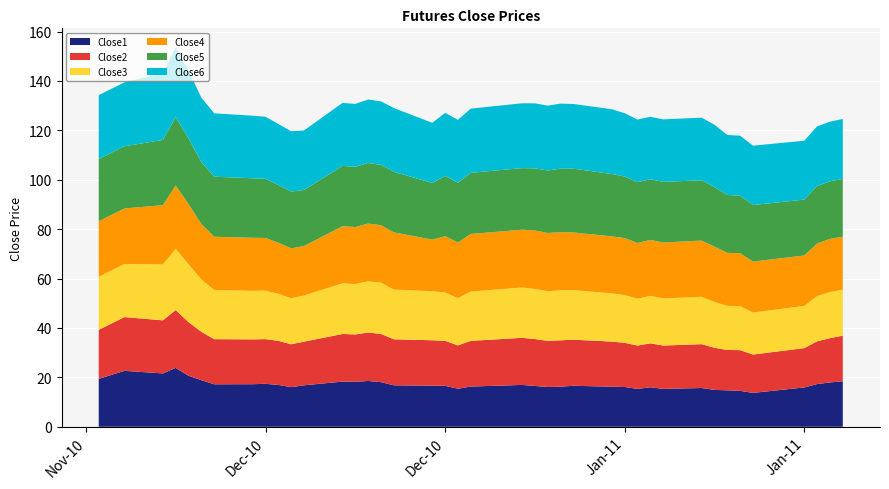

Reading left to right, transcribe all the data shown in this chart.

Close1: 2010/11/24=19.4	2010/11/26=22.6	2010/11/29=21.6	2010/11/30=23.8	2010/12/01=20.6	2010/12/02=18.9	2010/12/03=17.2	2010/12/06=17.2	2010/12/07=17.4	2010/12/08=16.9	2010/12/09=16.0	2010/12/10=16.8	2010/12/13=18.3	2010/12/14=18.2	2010/12/15=18.5	2010/12/16=18.1	2010/12/17=16.8	2010/12/20=16.6	2010/12/21=16.6	2010/12/22=15.4	2010/12/23=16.3	2010/12/27=16.9	2010/12/28=16.5	2010/12/29=16.1	2010/12/30=16.2	2010/12/31=16.6	2011/01/03=16.2	2011/01/04=16.1	2011/01/05=15.3	2011/01/06=16.0	2011/01/07=15.3	2011/01/10=15.7	2011/01/11=14.9	2011/01/12=14.8	2011/01/13=14.5	2011/01/14=13.7	2011/01/18=15.9	2011/01/19=17.3	2011/01/20=17.9	2011/01/21=18.4
Close2: 2010/11/24=19.9	2010/11/26=21.8	2010/11/29=21.5	2010/11/30=23.4	2010/12/01=21.7	2010/12/02=19.6	2010/12/03=18.3	2010/12/06=18.2	2010/12/07=18.1	2010/12/08=17.8	2010/12/09=17.4	2010/12/10=17.7	2010/12/13=19.3	2010/12/14=19.2	2010/12/15=19.6	2010/12/16=19.5	2010/12/17=18.6	2010/12/20=18.4	2010/12/21=18.2	2010/12/22=17.5	2010/12/23=18.5	2010/12/27=19.1	2010/12/28=19.0	2010/12/29=18.7	2010/12/30=18.8	2010/12/31=18.7	2011/01/03=18.3	2011/01/04=17.9	2011/01/05=17.6	2011/01/06=17.8	2011/01/07=17.6	2011/01/10=17.8	2011/01/11=17.1	2011/01/12=16.3	2011/01/13=16.5	2011/01/14=15.5	2011/01/18=15.9	2011/01/19=17.3	2011/01/20=17.9	2011/01/21=18.4
Close3: 2010/11/24=21.5	2010/11/26=21.5	2010/11/29=22.6	2010/11/30=24.8	2010/12/01=23.4	2010/12/02=21.2	2010/12/03=19.9	2010/12/06=19.6	2010/12/07=19.6	2010/12/08=19.1	2010/12/09=18.6	2010/12/10=18.7	2010/12/13=20.5	2010/12/14=20.4	2010/12/15=20.7	2010/12/16=20.7	2010/12/17=20.1	2010/12/20=19.9	2010/12/21=19.6	2010/12/22=19.1	2010/12/23=20.0	2010/12/27=20.4	2010/12/28=20.3	2010/12/29=20.1	2010/12/30=20.2	2010/12/31=20.1	2011/01/03=19.5	2011/01/04=19.3	2011/01/05=19.0	2011/01/06=19.2	2011/01/07=19.1	2011/01/10=19.2	2011/01/11=18.6	2011/01/12=17.9	2011/01/13=17.9	2011/01/14=17.0	2011/01/18=17.1	2011/01/19=18.3	2011/01/20=18.6	2011/01/21=18.6
Close4: 2010/11/24=22.5	2010/11/26=22.5	2010/11/29=24.0	2010/11/30=25.6	2010/12/01=24.4	2010/12/02=22.4	2010/12/03=21.6	2010/12/06=21.5	2010/12/07=21.3	2010/12/08=20.7	2010/12/09=20.2	2010/12/10=20.0	2010/12/13=23.1	2010/12/14=23.1	2010/12/15=23.4	2010/12/16=23.3	2010/12/17=23.1	2010/12/20=20.9	2010/12/21=22.8	2010/12/22=22.5	2010/12/23=23.3	2010/12/27=23.4	2010/12/28=23.6	2010/12/29=23.6	2010/12/30=23.5	2010/12/31=23.3	2011/01/03=23.1	2011/01/04=23.0	2011/01/05=22.6	2011/01/06=22.6	2011/01/07=22.6	2011/01/10=22.7	2011/01/11=22.4	2011/01/12=21.4	2011/01/13=21.4	2011/01/14=20.6	2011/01/18=20.4	2011/01/19=21.3	2011/01/20=21.5	2011/01/21=21.4
Close5: 2010/11/24=25.2	2010/11/26=25.2	2010/11/29=26.4	2010/11/30=27.7	2010/12/01=26.6	2010/12/02=25.1	2010/12/03=24.3	2010/12/06=24.1	2010/12/07=23.9	2010/12/08=23.4	2010/12/09=23.0	2010/12/10=22.7	2010/12/13=24.4	2010/12/14=24.4	2010/12/15=24.5	2010/12/16=24.4	2010/12/17=24.5	2010/12/20=22.9	2010/12/21=24.4	2010/12/22=24.1	2010/12/23=24.8	2010/12/27=24.9	2010/12/28=25.1	2010/12/29=25.3	2010/12/30=25.8	2010/12/31=25.8	2011/01/03=25.2	2011/01/04=24.9	2011/01/05=24.6	2011/01/06=24.6	2011/01/07=24.6	2011/01/10=24.4	2011/01/11=24.1	2011/01/12=23.4	2011/01/13=23.3	2011/01/14=22.9	2011/01/18=22.6	2011/01/19=23.3	2011/01/20=23.3	2011/01/21=23.4
Close6: 2010/11/24=25.9	2010/11/26=25.9	2010/11/29=27.1	2010/11/30=28.3	2010/12/01=27.4	2010/12/02=26.1	2010/12/03=25.7	2010/12/06=25.3	2010/12/07=25.1	2010/12/08=24.7	2010/12/09=24.4	2010/12/10=24.1	2010/12/13=25.5	2010/12/14=25.5	2010/12/15=25.7	2010/12/16=25.7	2010/12/17=25.8	2010/12/20=24.4	2010/12/21=25.5	2010/12/22=25.5	2010/12/23=26.0	2010/12/27=26.2	2010/12/28=26.3	2010/12/29=26.2	2010/12/30=26.3	2010/12/31=26.2	2011/01/03=26.2	2011/01/04=25.6	2011/01/05=25.3	2011/01/06=25.3	2011/01/07=25.3	2011/01/10=25.4	2011/01/11=25.2	2011/01/12=24.3	2011/01/13=24.3	2011/01/14=24.0	2011/01/18=23.8	2011/01/19=24.2	2011/01/20=24.1	2011/01/21=24.3